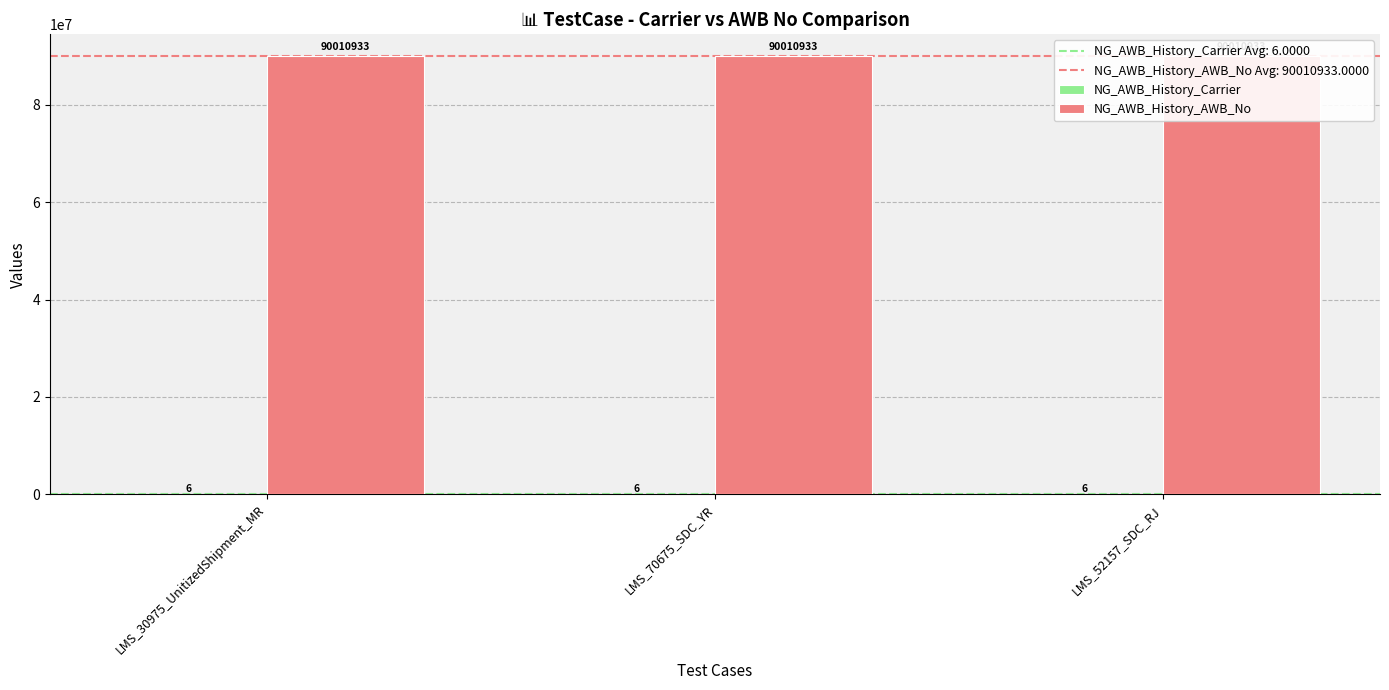

What position from the right is LMS_52157_SDC_RJ?

1